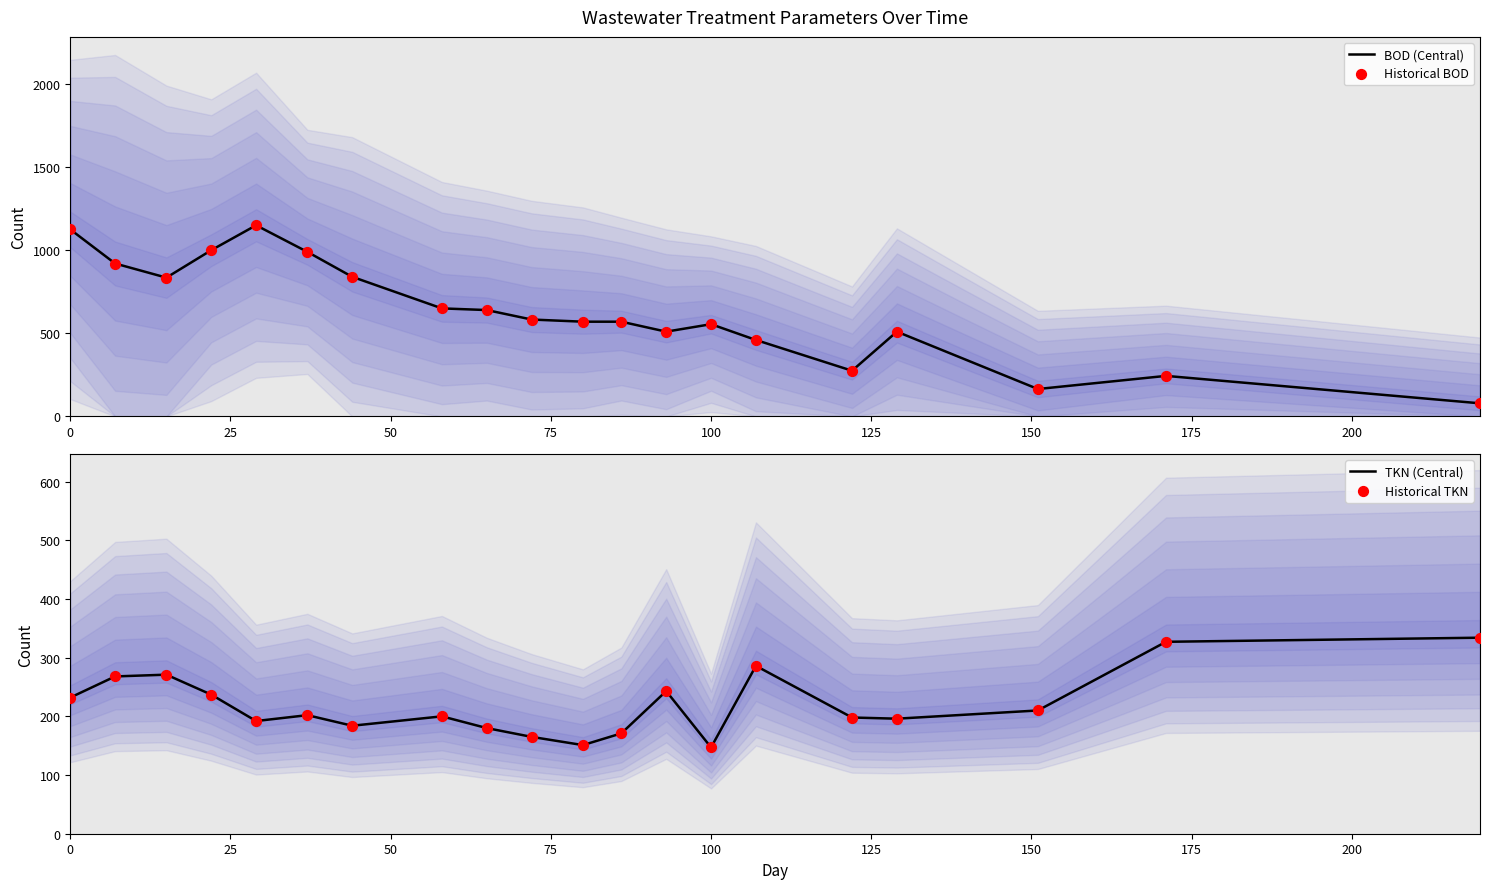

What are all the series names shown in the legend?

BOD (Central), Historical BOD, TKN (Central), Historical TKN